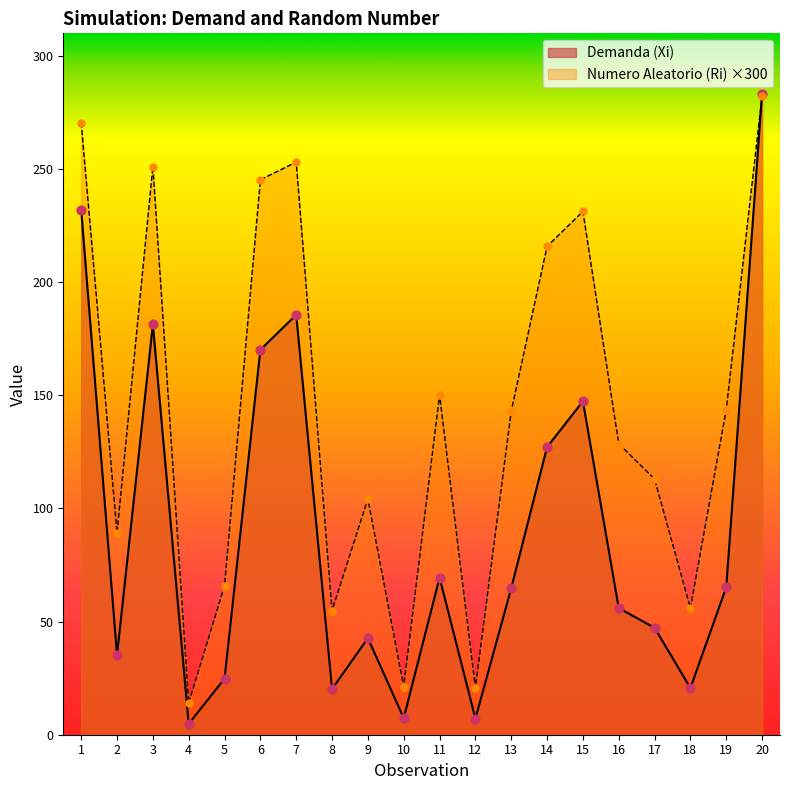

Which series has the widest spread of Y values?

Demanda (Xi)